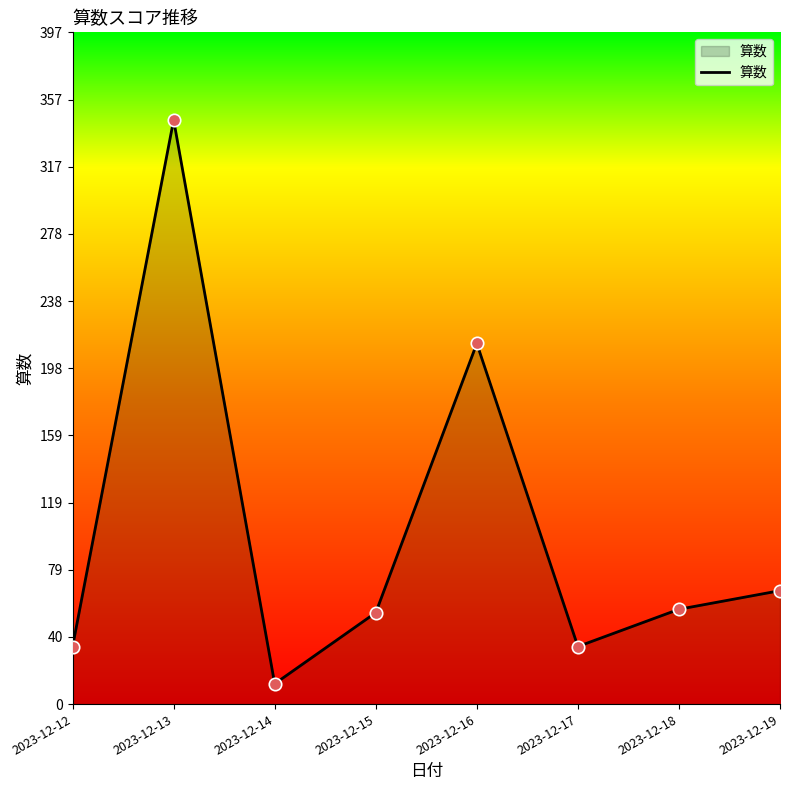

Approximately how many times larger is the value at 2023-12-19 compared to 2023-12-12?

2.0